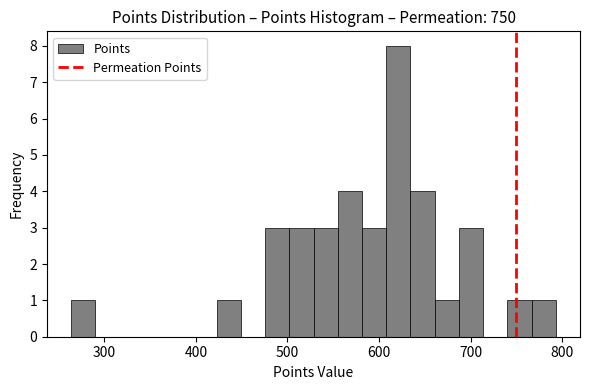

Around what value on the x-axis is the tallest bar? Give the approximate position of its centre, as read against the axis.

620